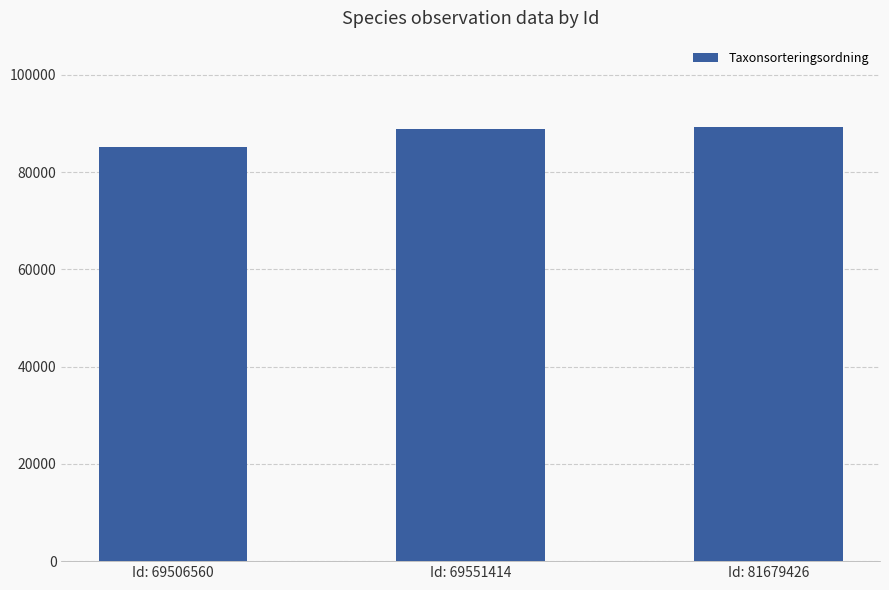

What is the maximum value shown in the chart?

89170